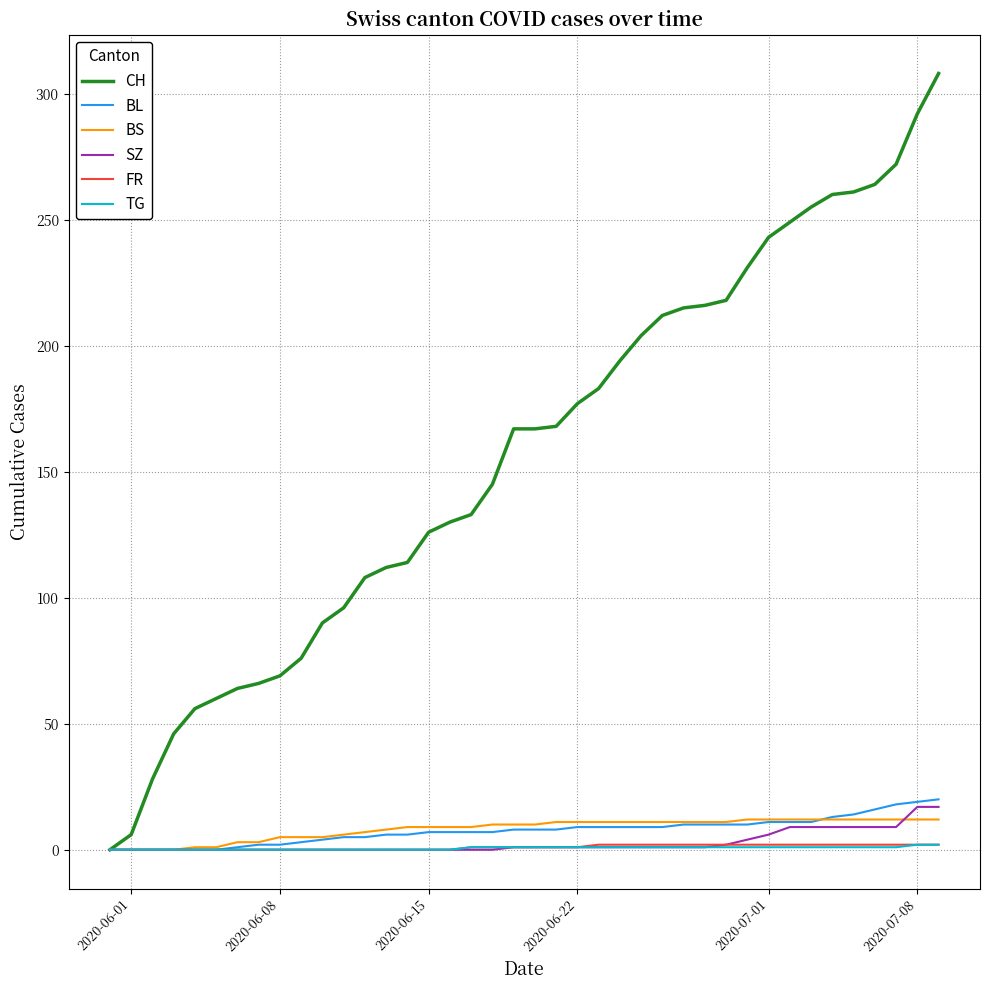

What is the maximum value for BL?

20